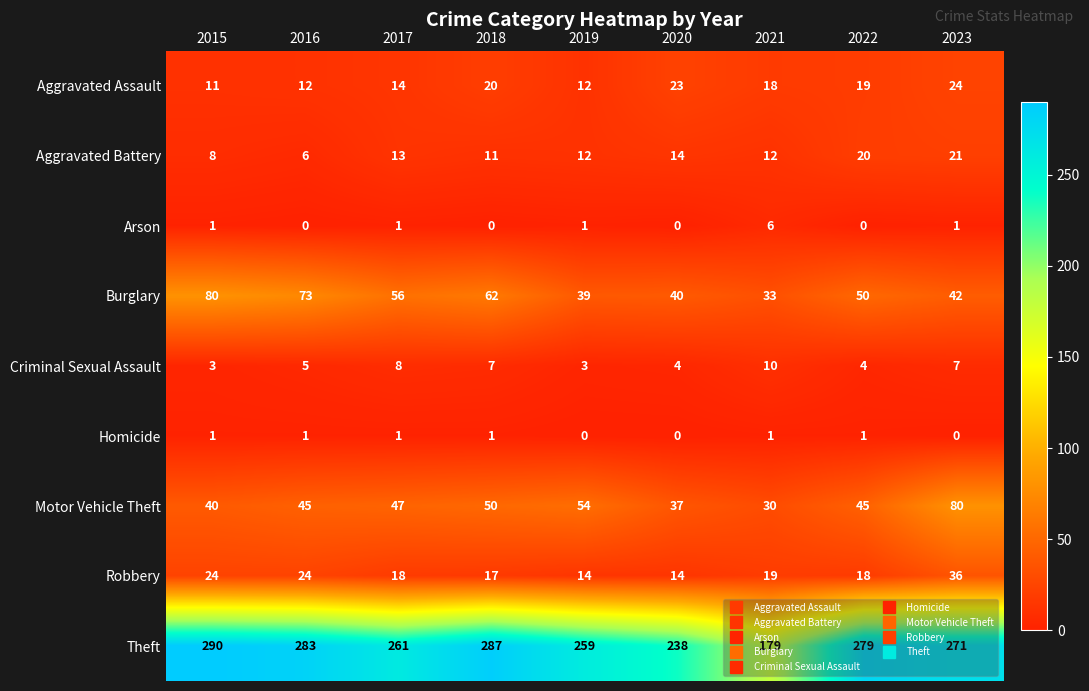

Is it true that Robbery equals 21 at 2020?

False